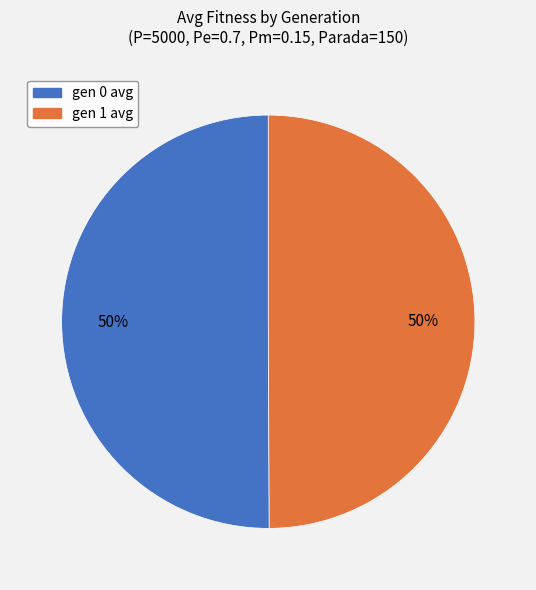

Is it true that gen 0 avg is 40% of the pie?

False